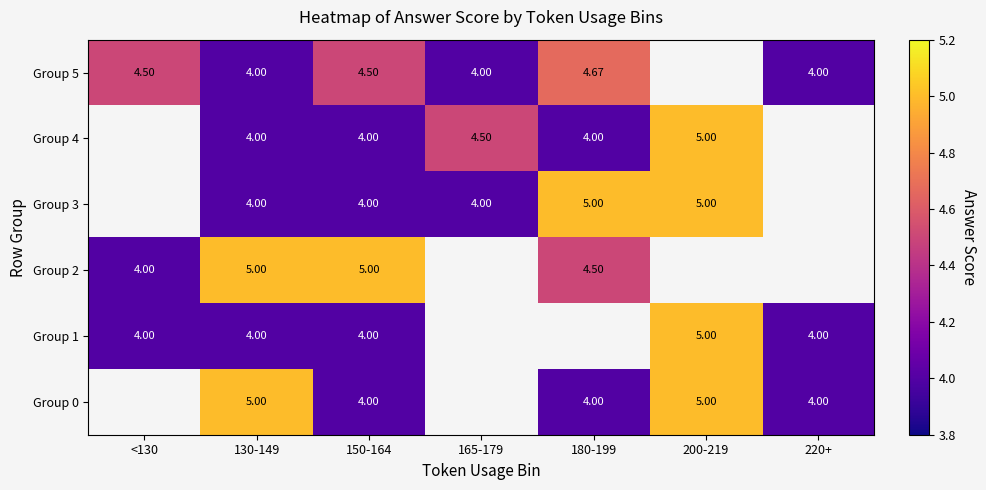

What is the minimum value shown in the chart?

4.0